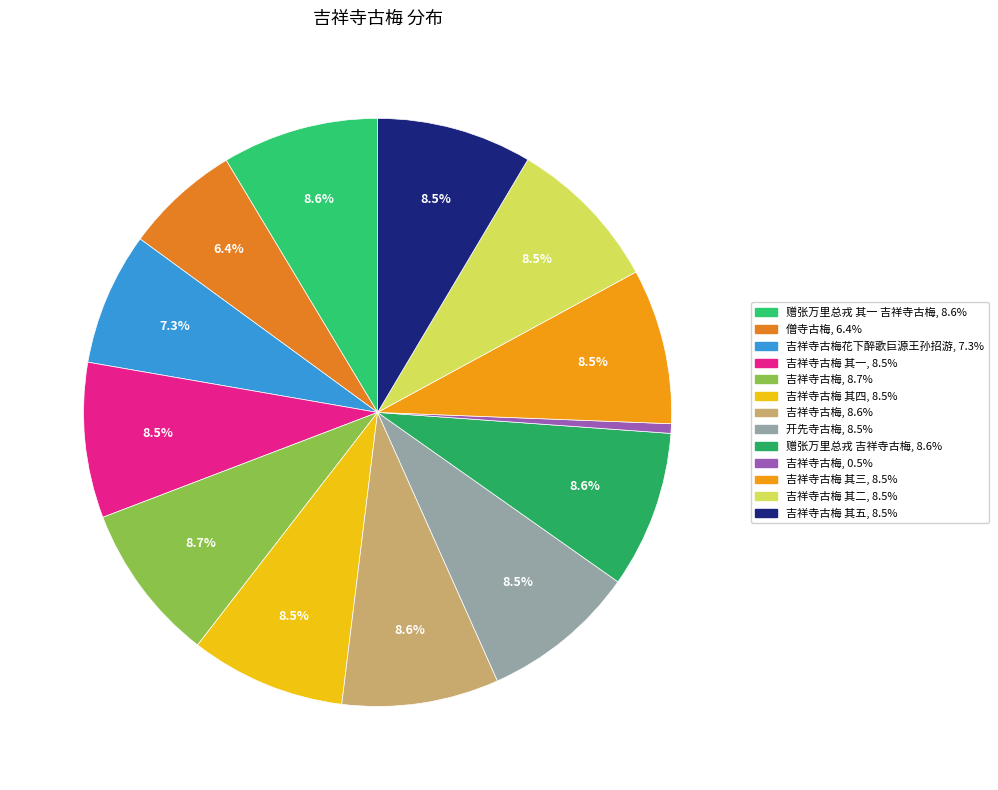

How many slices are in this pie chart?

13